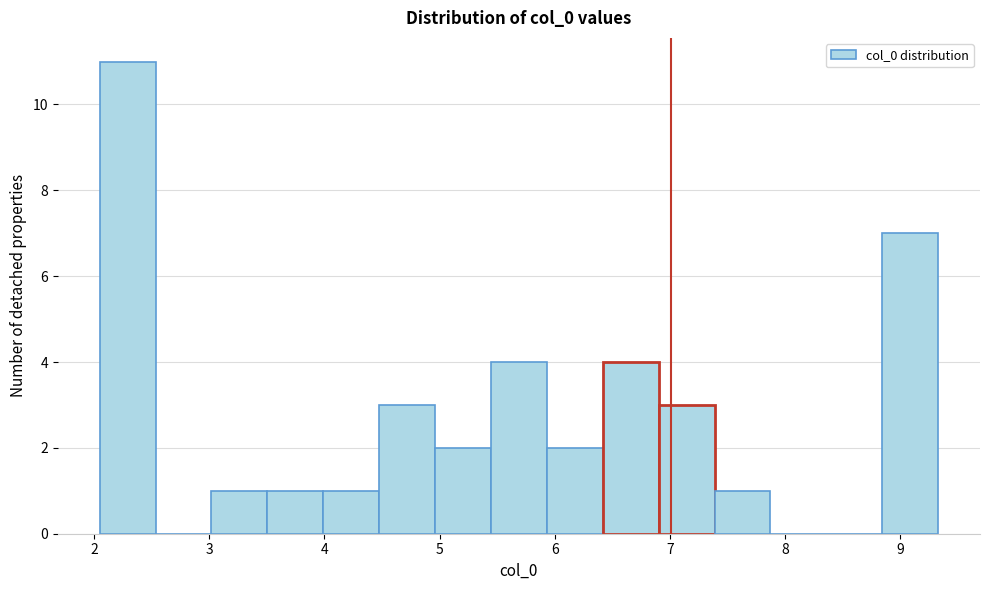

What is the height of the bar covering 7.4 to 7.9 on the x-axis? Neither the bar edges nor the heights are printed on the chart, so give them approximately, as read against the axes.

1